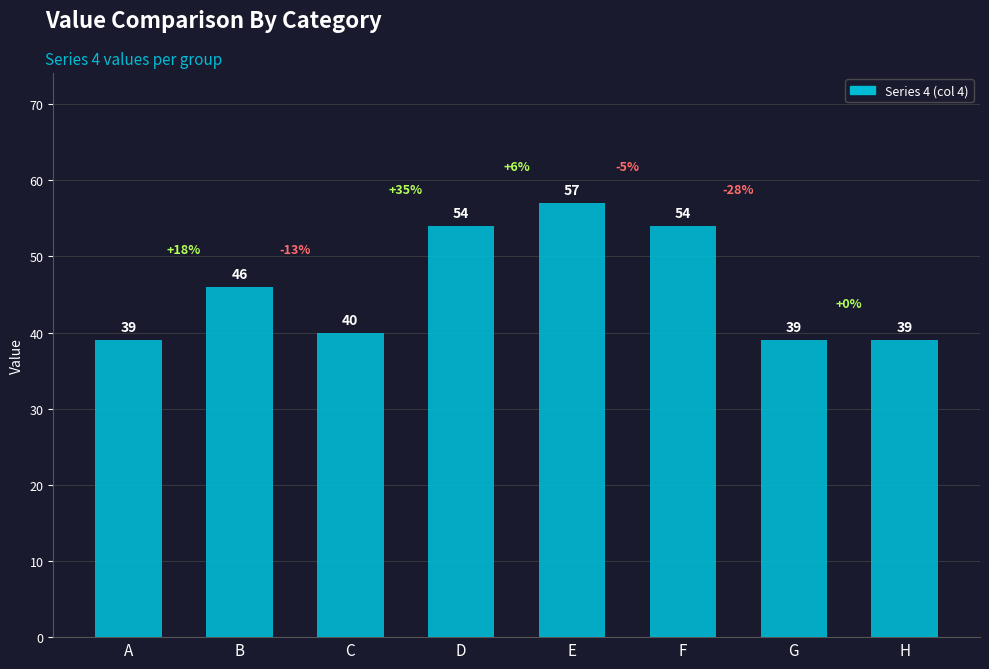

What is the greatest value displayed?

57